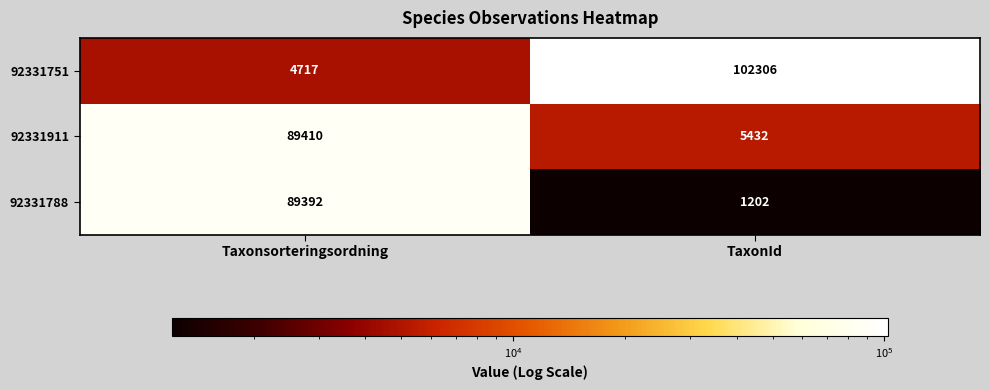

The value of 92331751 at Taxonsorteringsordning is 1128. True or false?

False